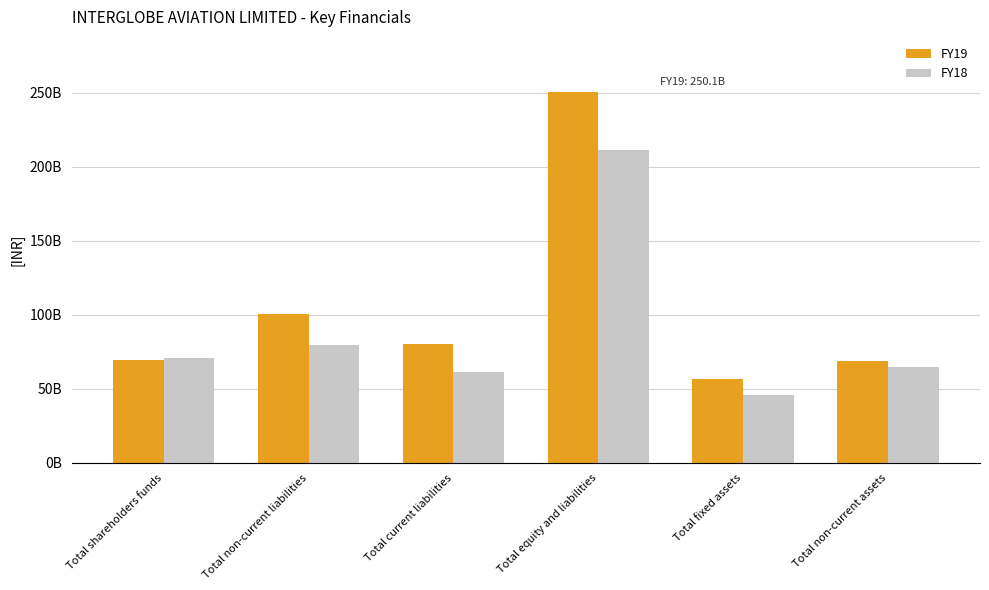

Which series has the largest total across all categories?

FY19